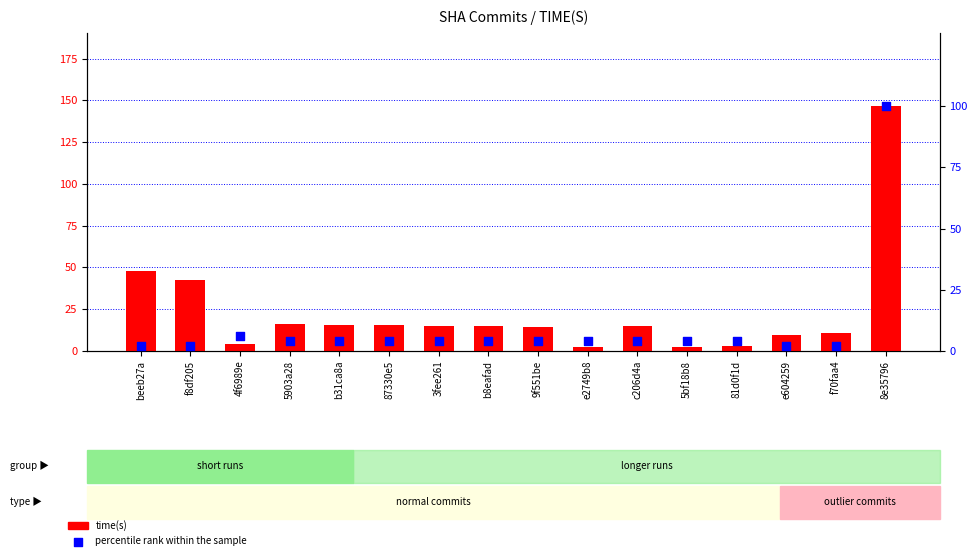

What is the total value across all series at 87330e5?

19.5